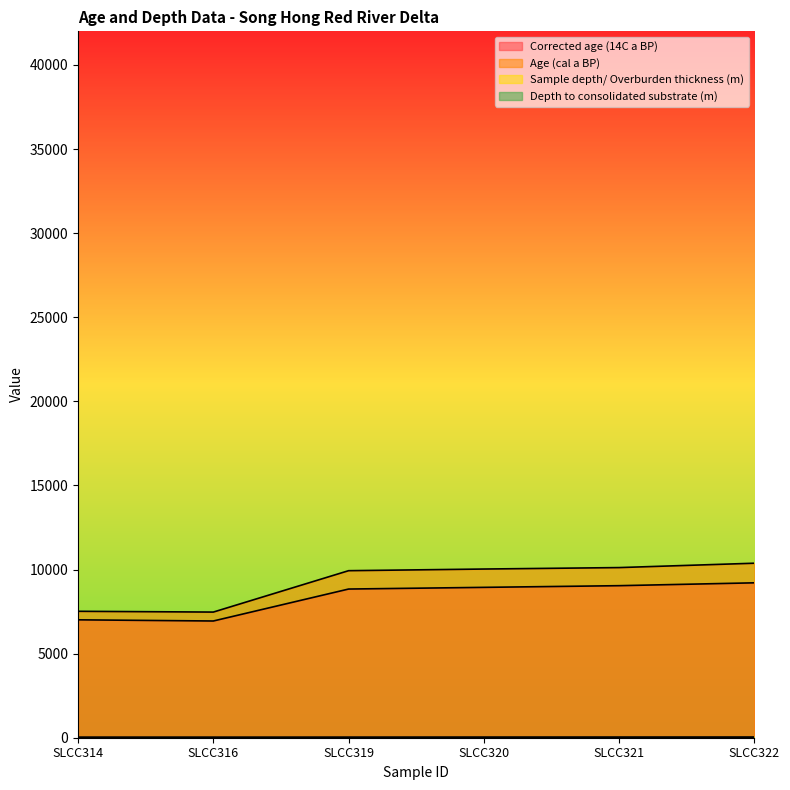

What is the smallest value displayed?

0.1